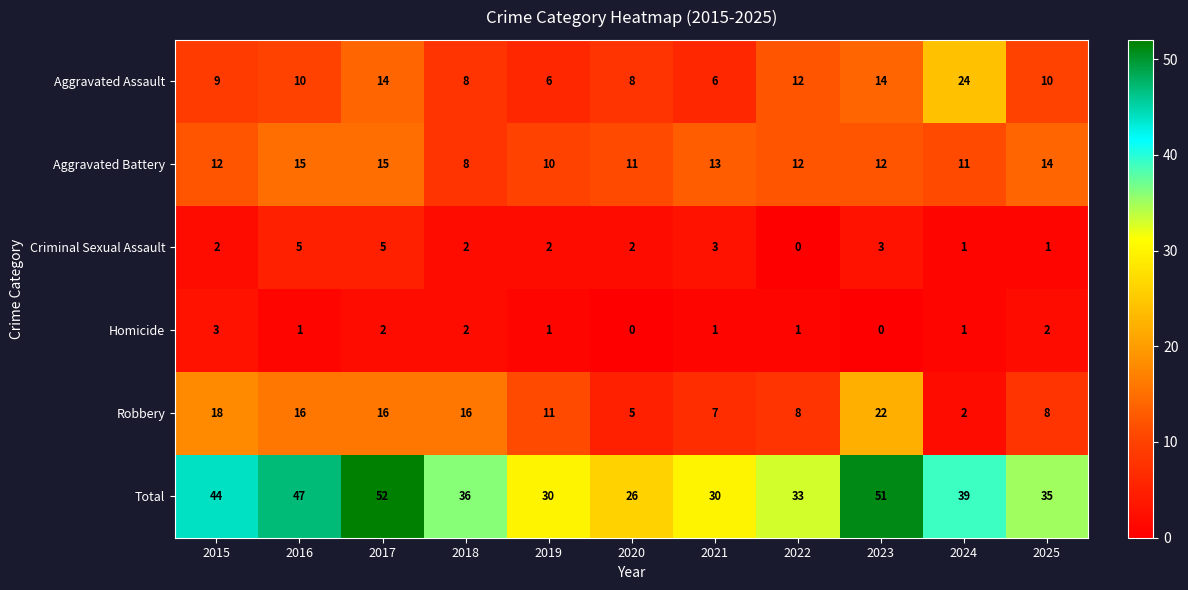

True or false: Total has a value of 46 at 2021.

False